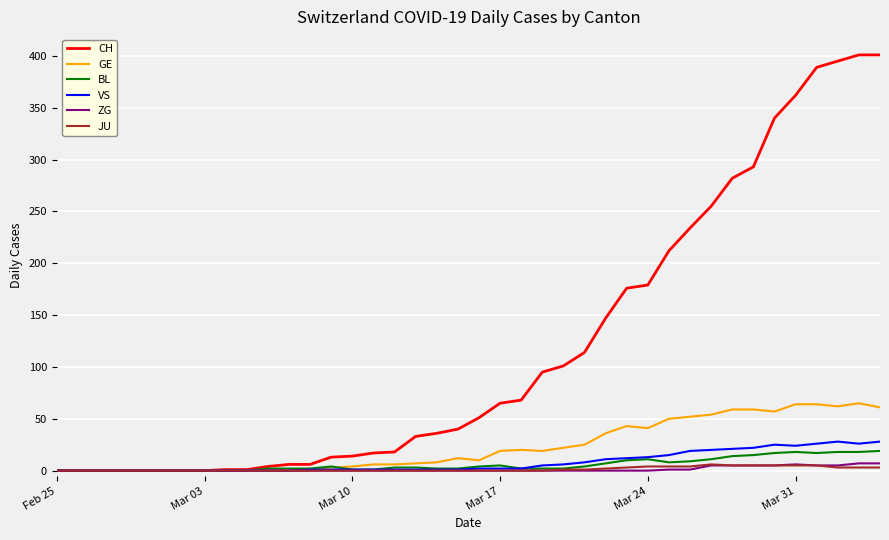

What is the maximum value shown in the chart?

401